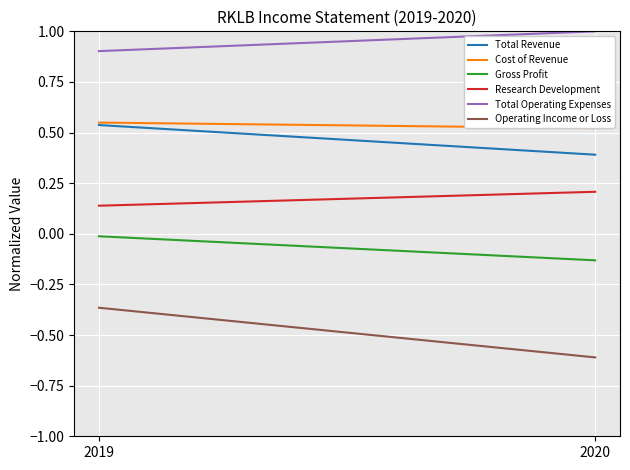

Count the Research Development values in the range 0 to 1.

2